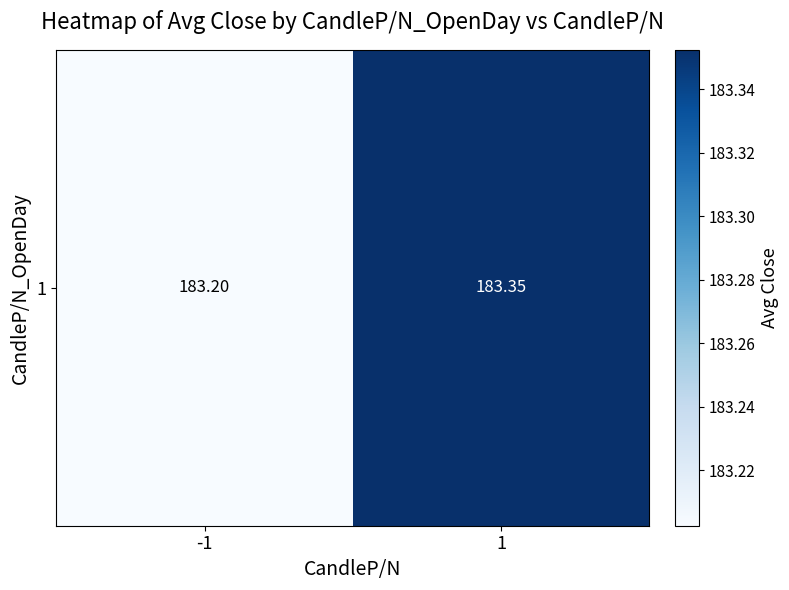

Which category has the lowest value across all series?

-1